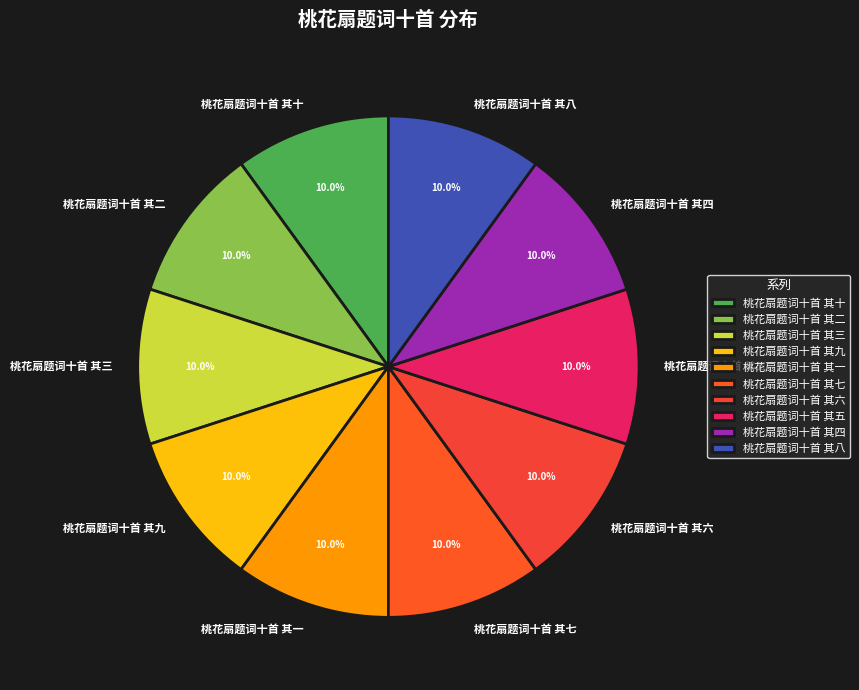

To the nearest percent, what portion does 桃花扇题词十首 其七 represent?

10%